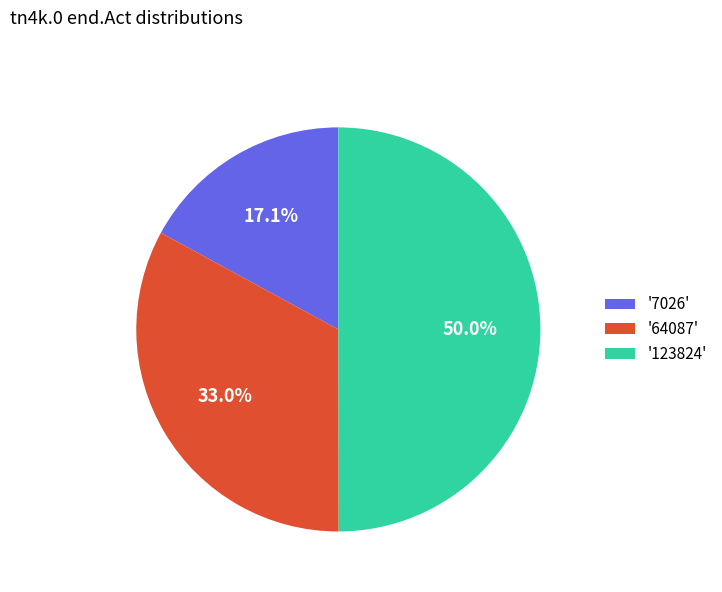

Does '64087' account for over 50% of the chart?

No